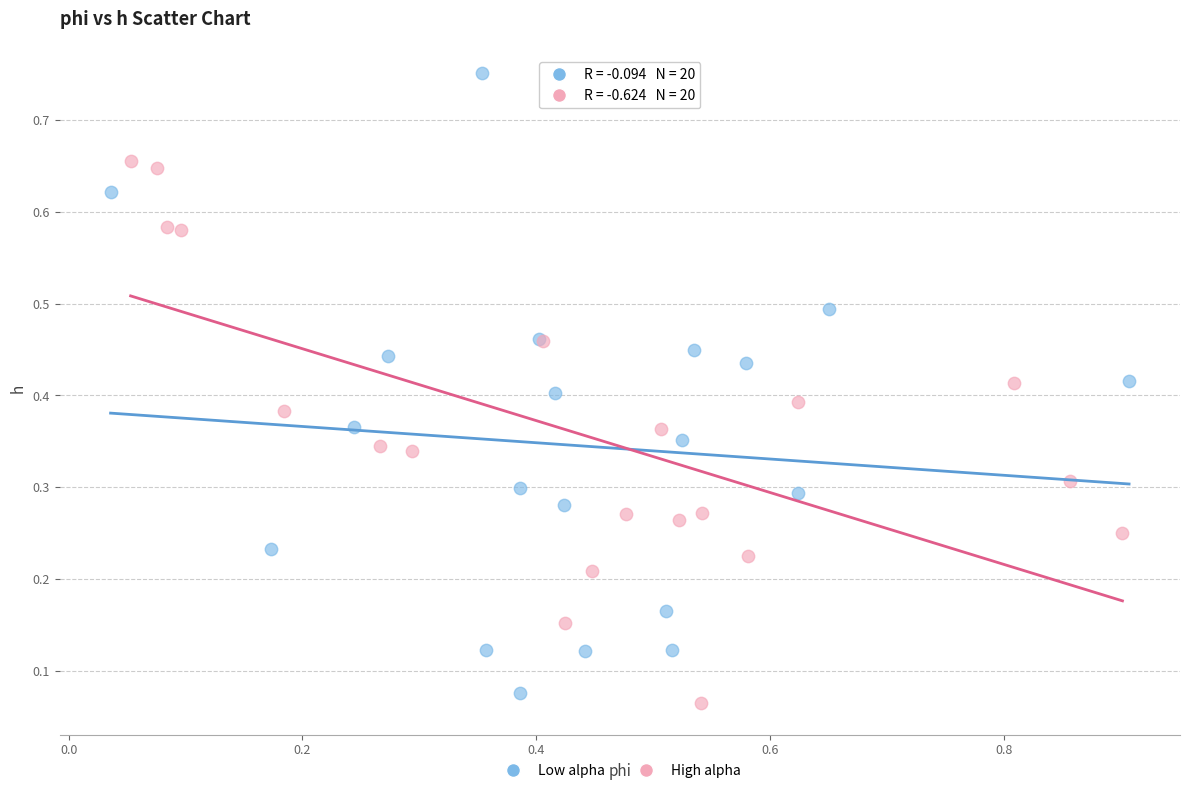

What are all the series names shown in the legend?

Low alpha, High alpha